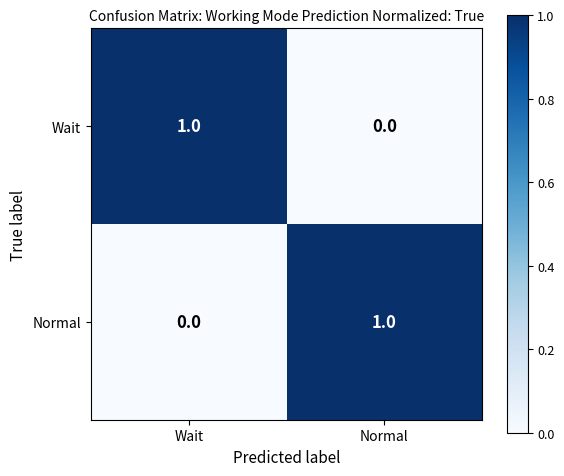

At how many categories does at least one series exceed 0?

2